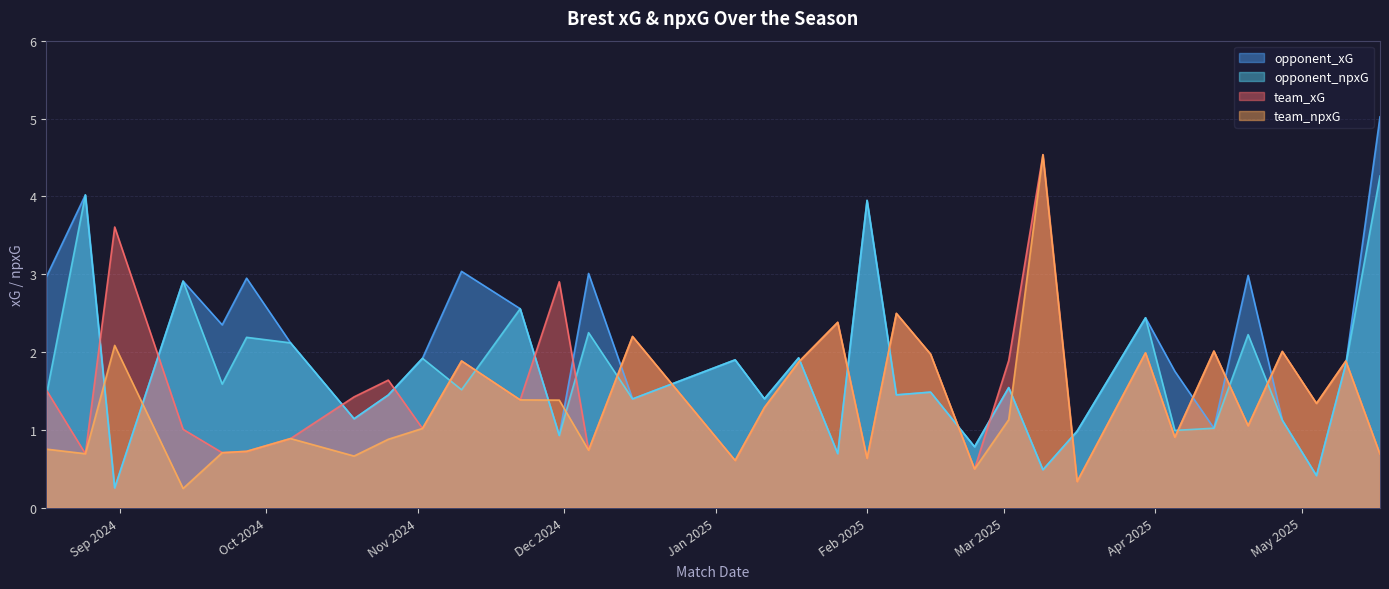

True or false: opponent_npxG and opponent_xG cross at least once.

False